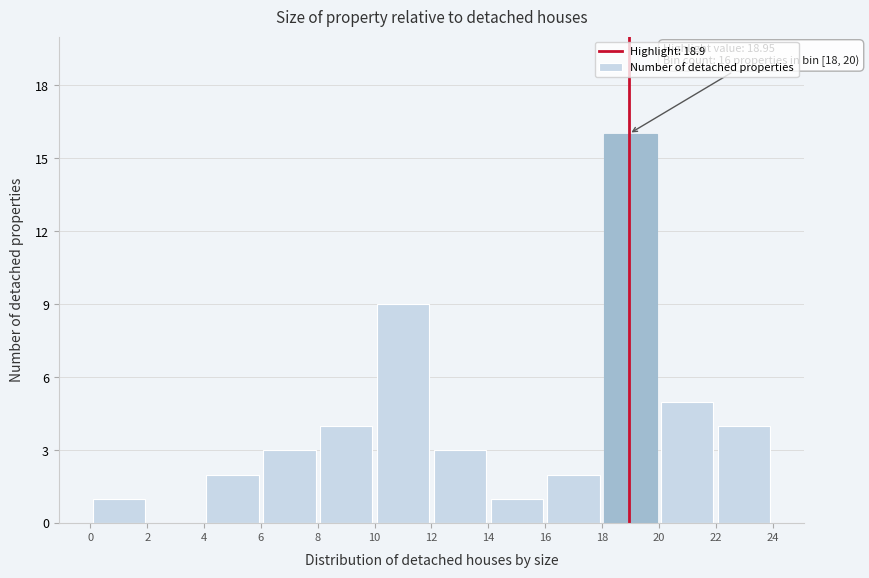

Which range on the x-axis has the tallest bar?

18 to 20